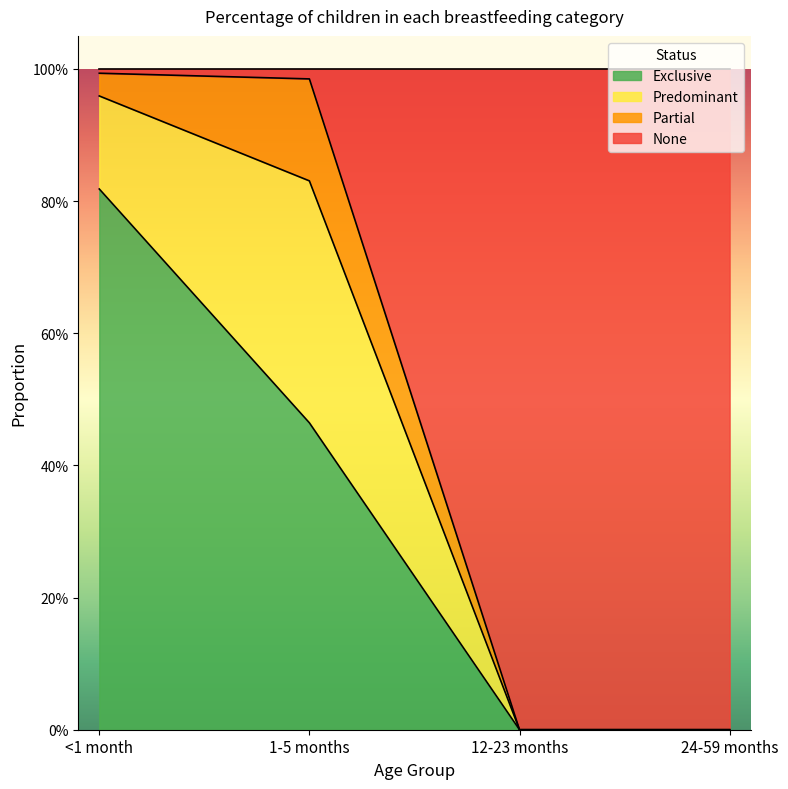

Which has a higher value, 1-5 months or 24-59 months?

1-5 months